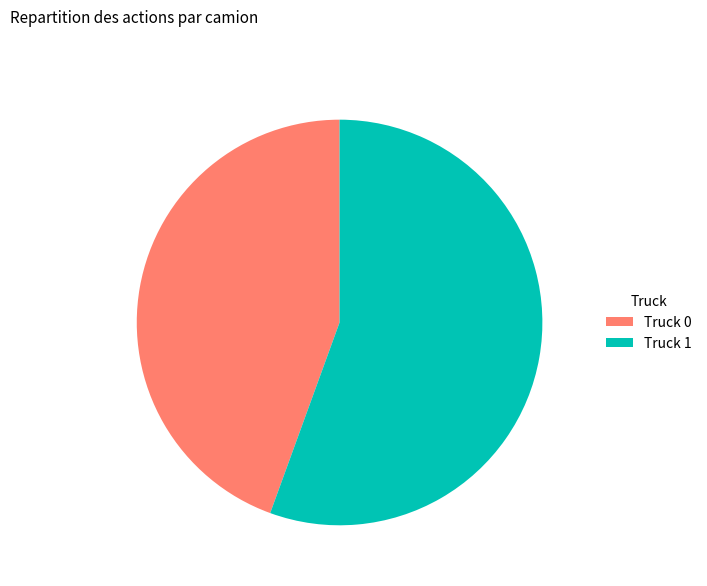

True or false: Truck 0 accounts for 44% of the total.

True